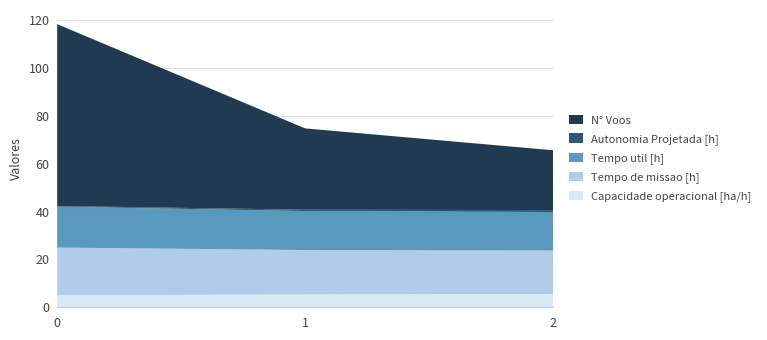

Reading right to left, what are all the values shown in this chart?

Capacidade operacional [ha/h]: 2=5.5	1=5.4	0=5.0
Tempo de missao [h]: 2=18.2	1=18.6	0=20.0
Tempo util [h]: 2=16.1	1=16.3	0=17.1
Autonomia Projetada [h]: 2=0.8	1=0.6	0=0.3
N° Voos: 2=25.0	1=34.0	0=76.0